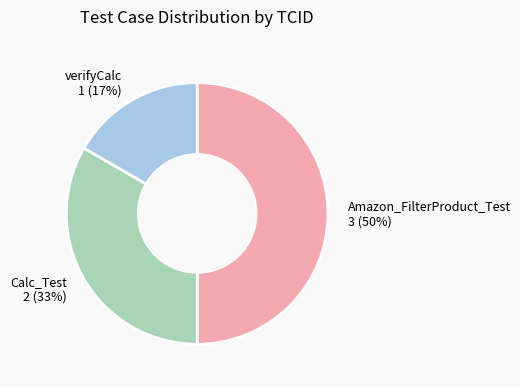

Is the sum of Amazon_FilterProduct_Test and verifyCalc greater than half?

Yes